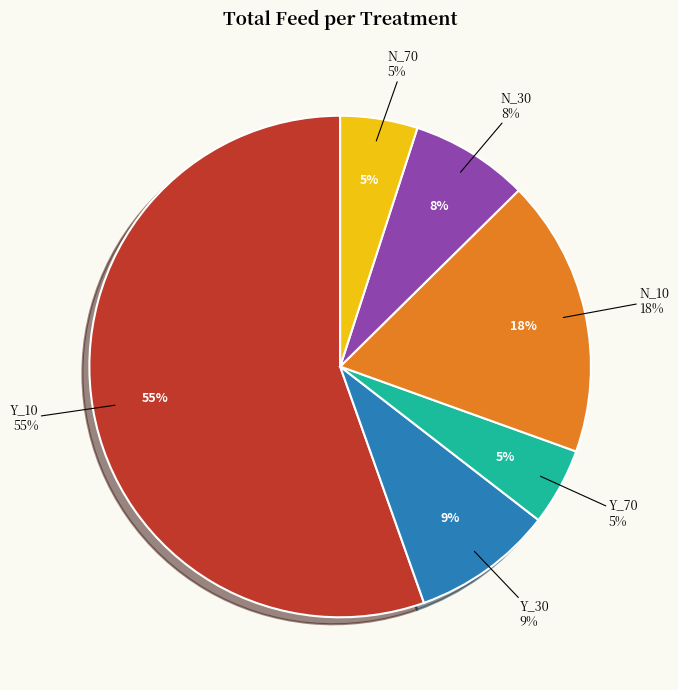

How many segments does this pie chart have?

6